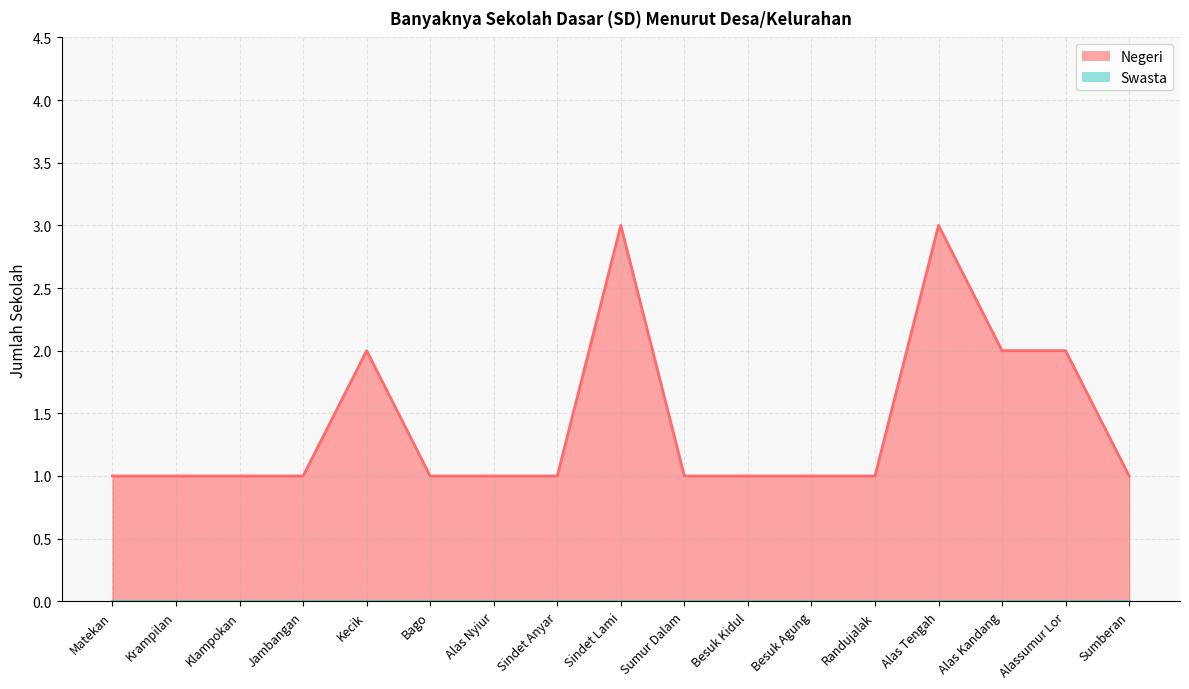

What is the smallest value displayed?

0